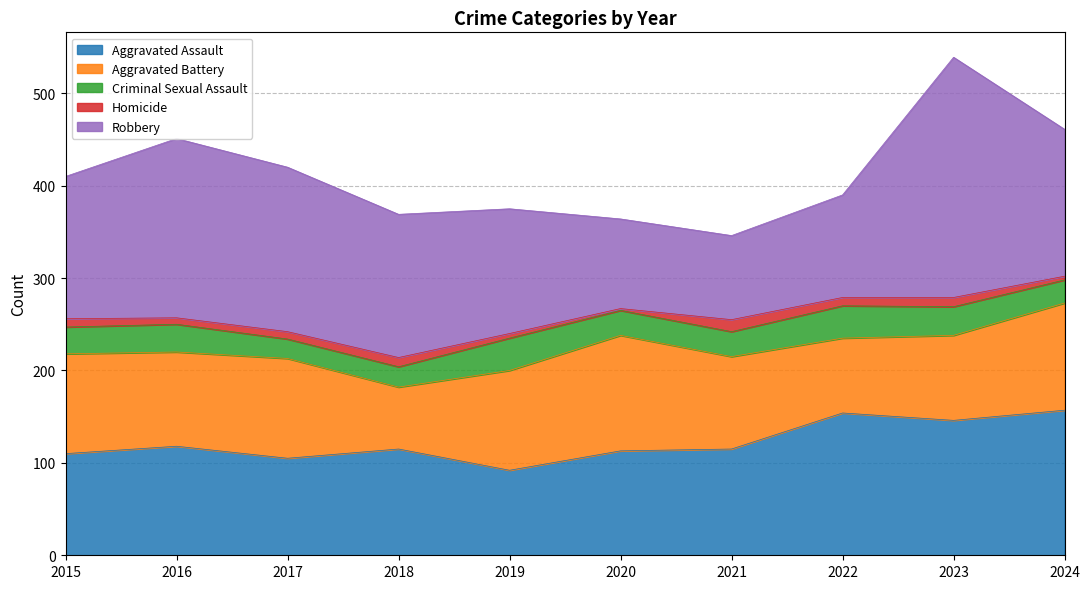

What is the highest value of the Aggravated Assault series?

157